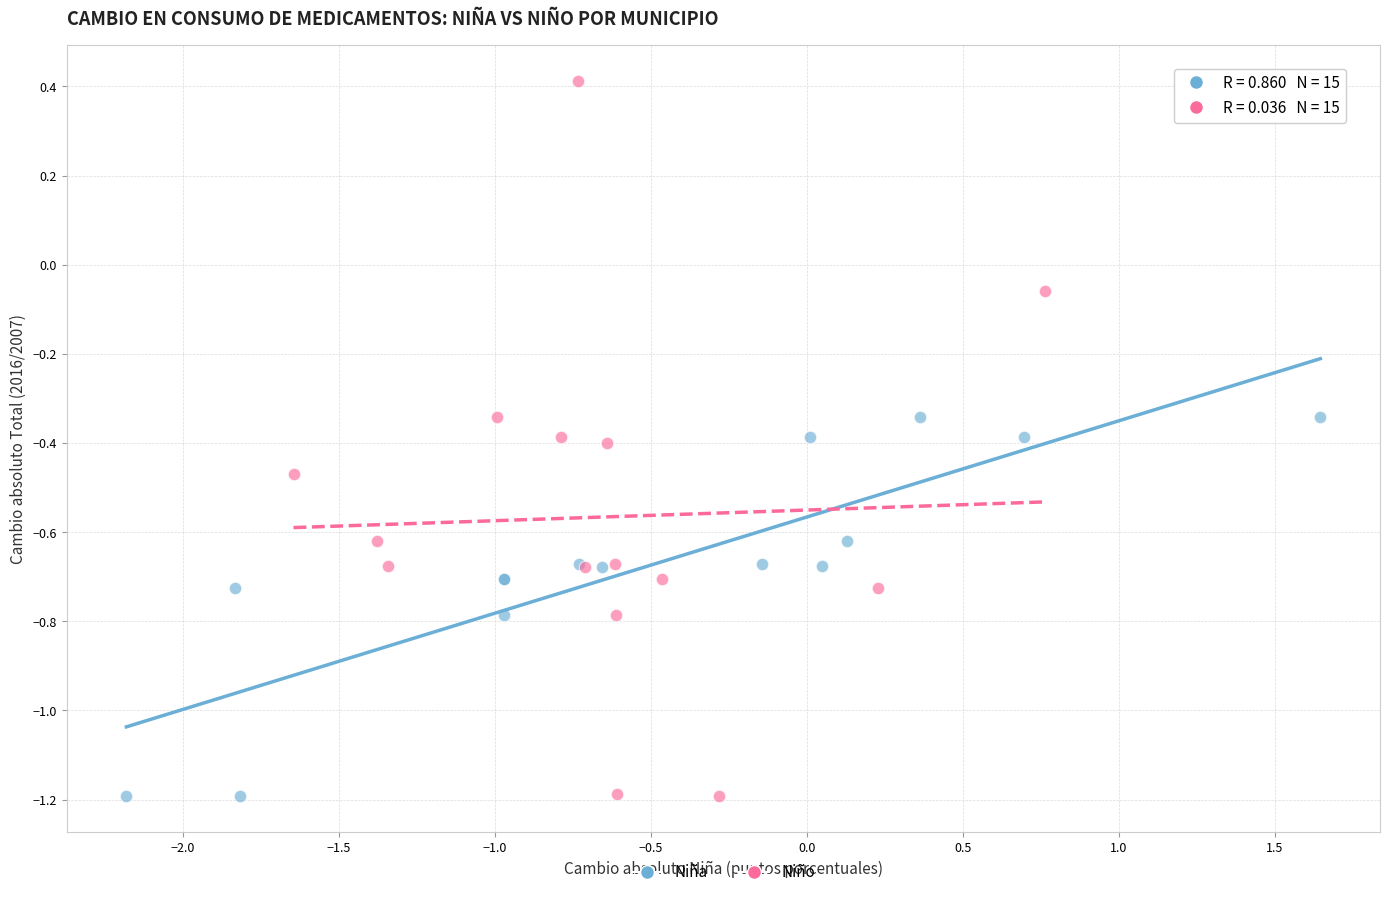

Which series has the widest spread of Y values?

Niño